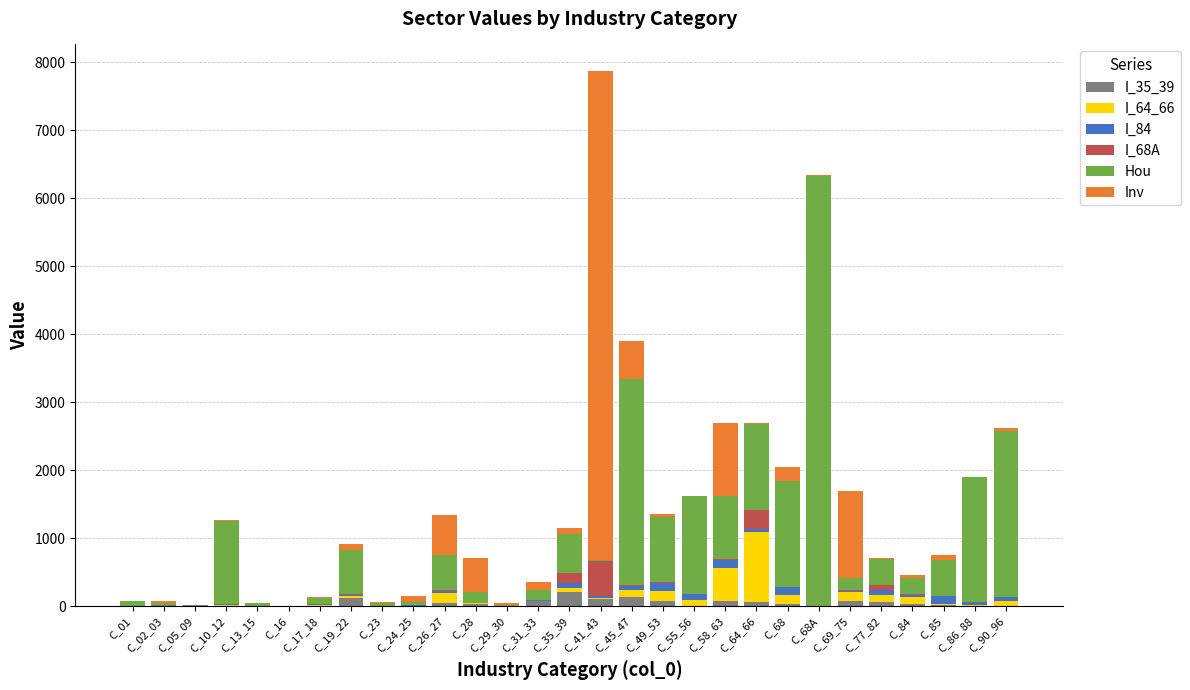

At which category is the sum across all series the highest?

C_41_43